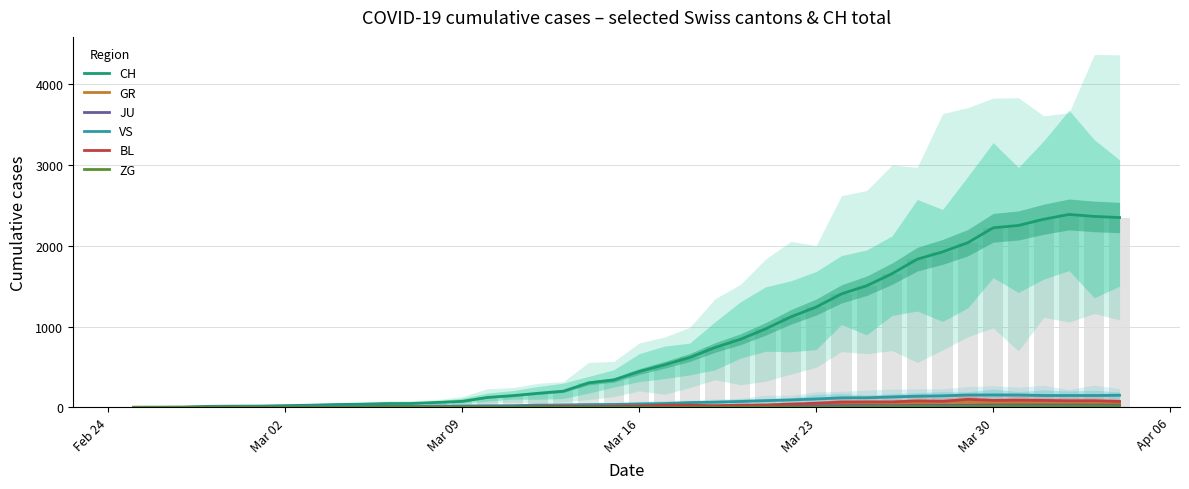

The VS series shows 11 at 9. True or false?

True